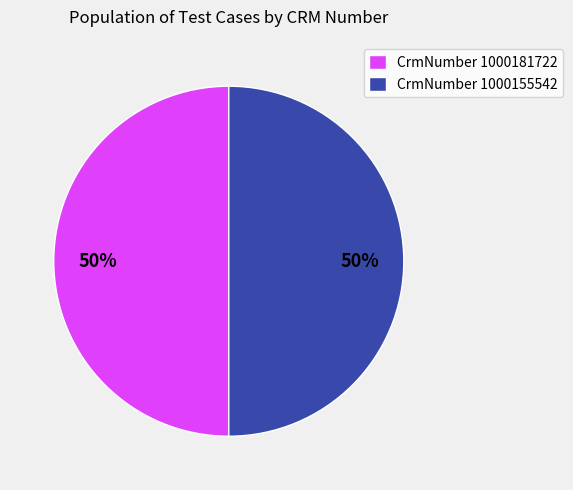

How many slices are in this pie chart?

2